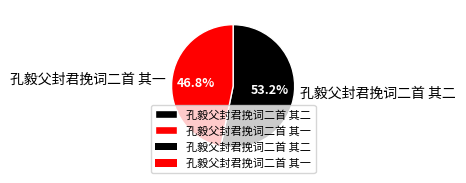

Which slice is the largest?

孔毅父封君挽词二首 其二